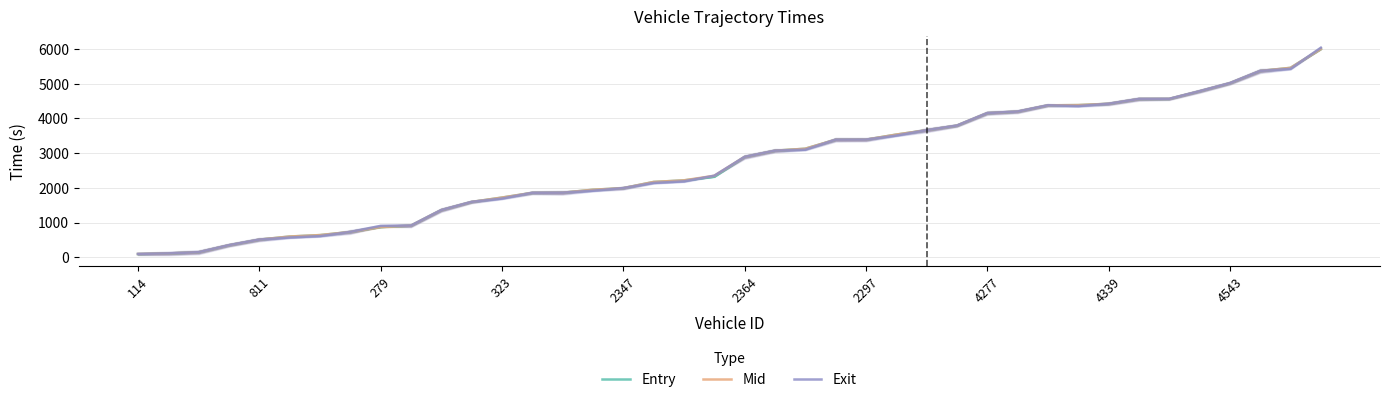

The Mid series shows 871.0 at 279. True or false?

True